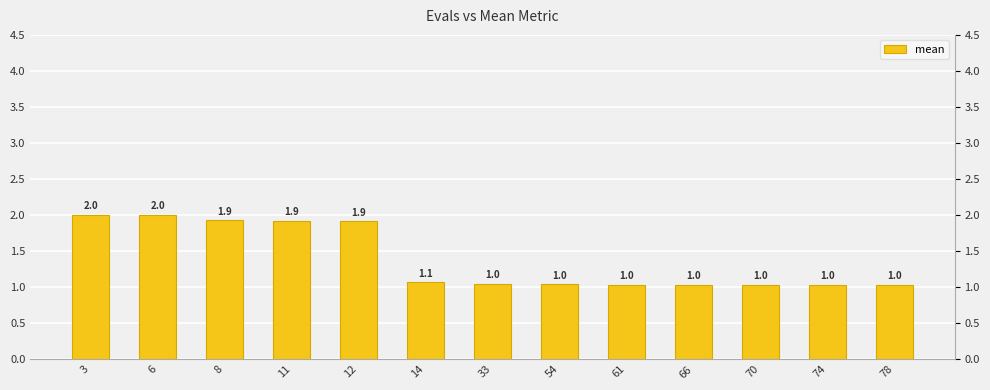

Rank the categories by value from lowest to highest.

66, 70, 74, 78, 61, 54, 33, 14, 12, 11, 8, 6, 3